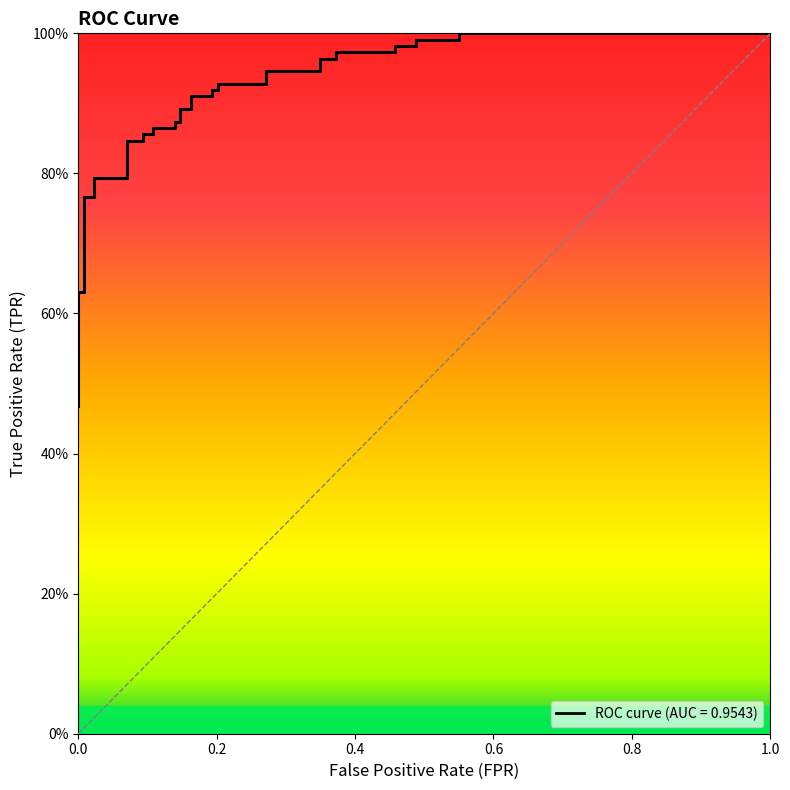

What is the sum of all values?

31.8